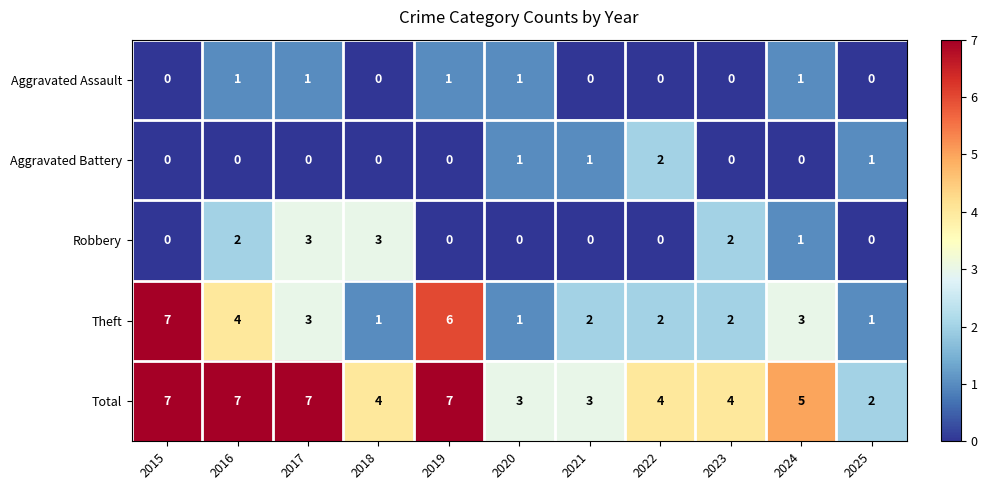

Which series has the widest spread of values?

Theft